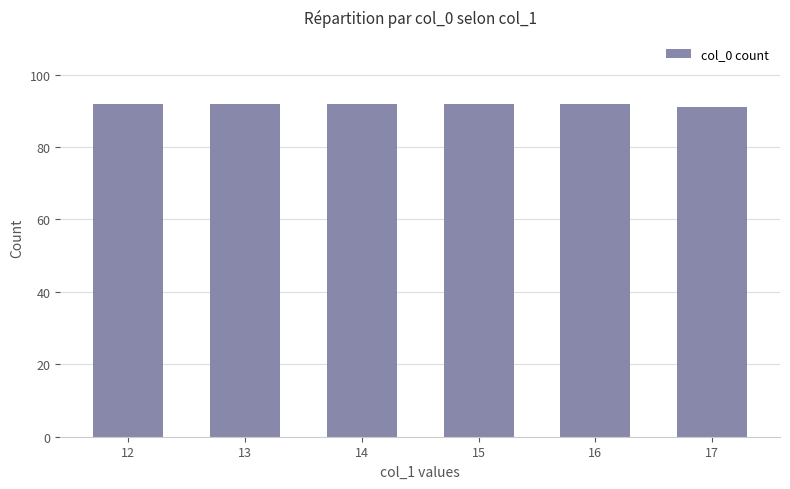

What is the greatest value displayed?

92